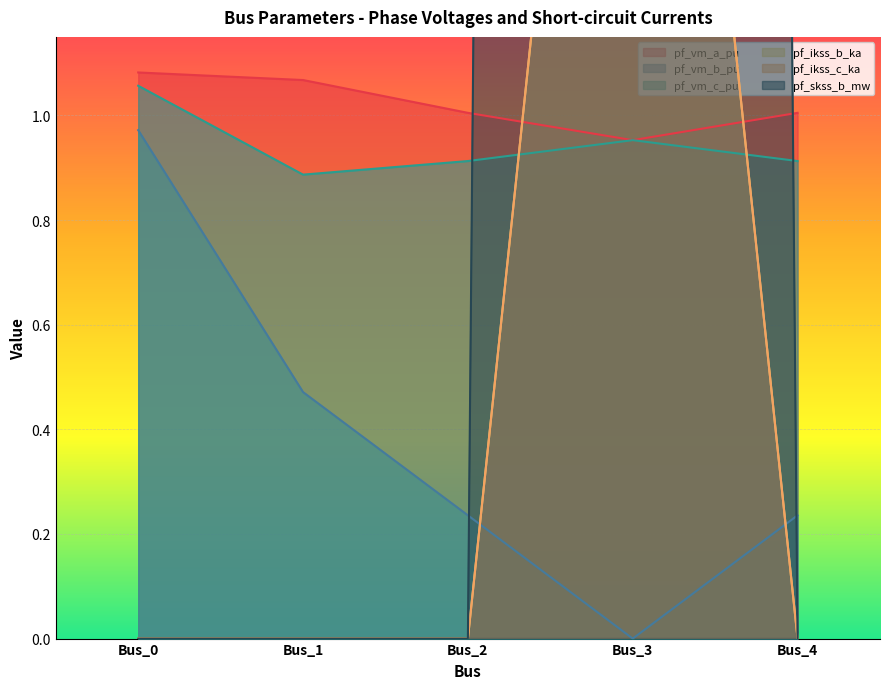

At which label does pf_vm_a_pu first exceed 1?

Bus_0